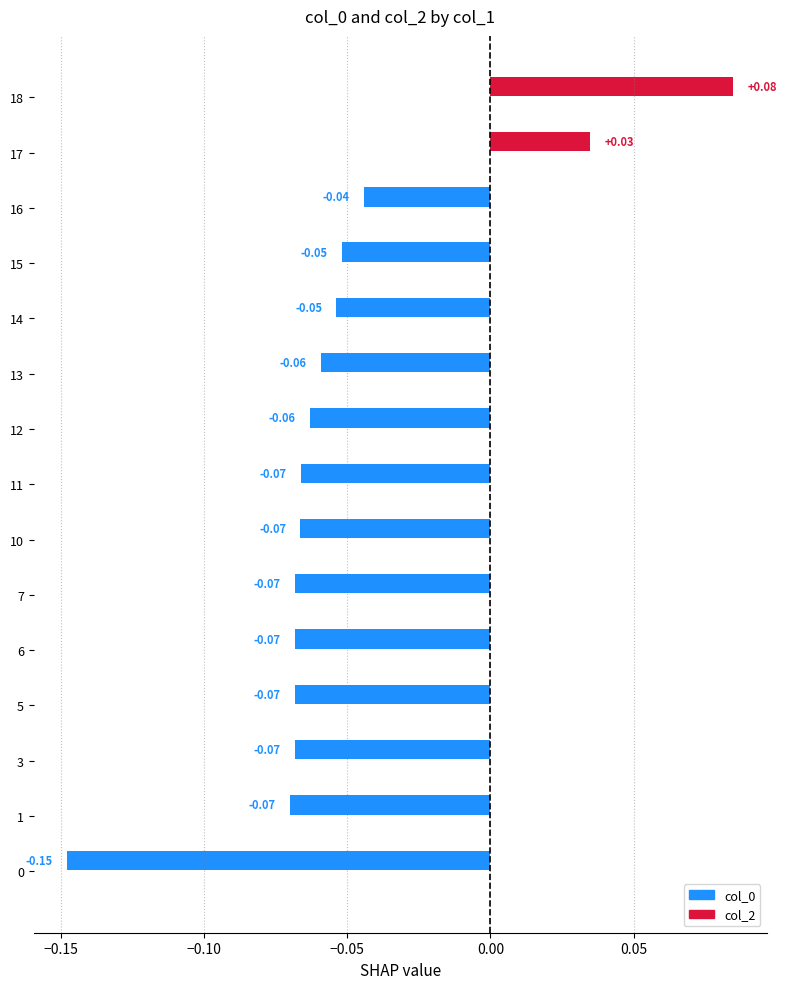

What is the change in value from 12 to 18?

+0.1